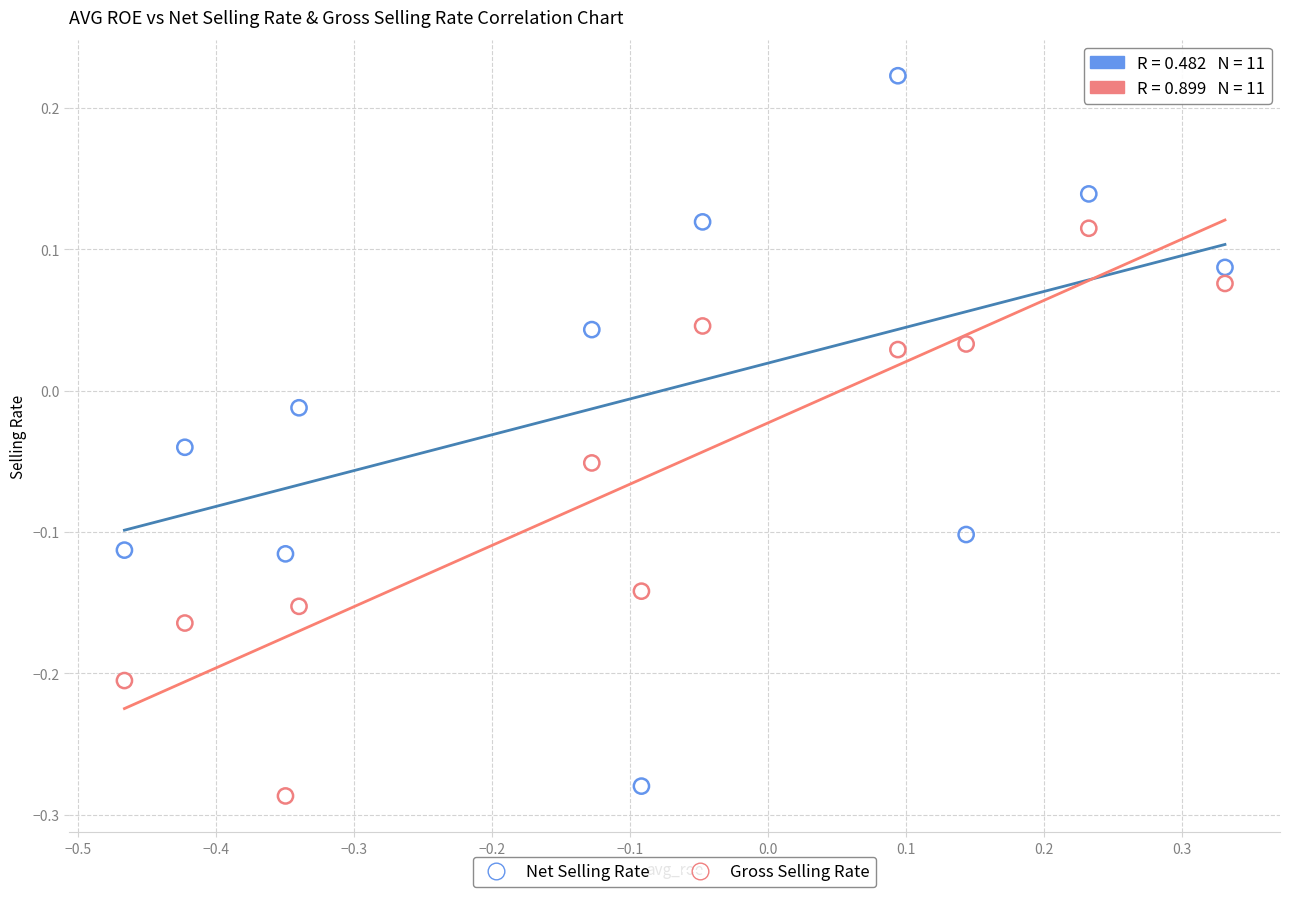

Which series has the widest spread of Y values?

Net Selling Rate